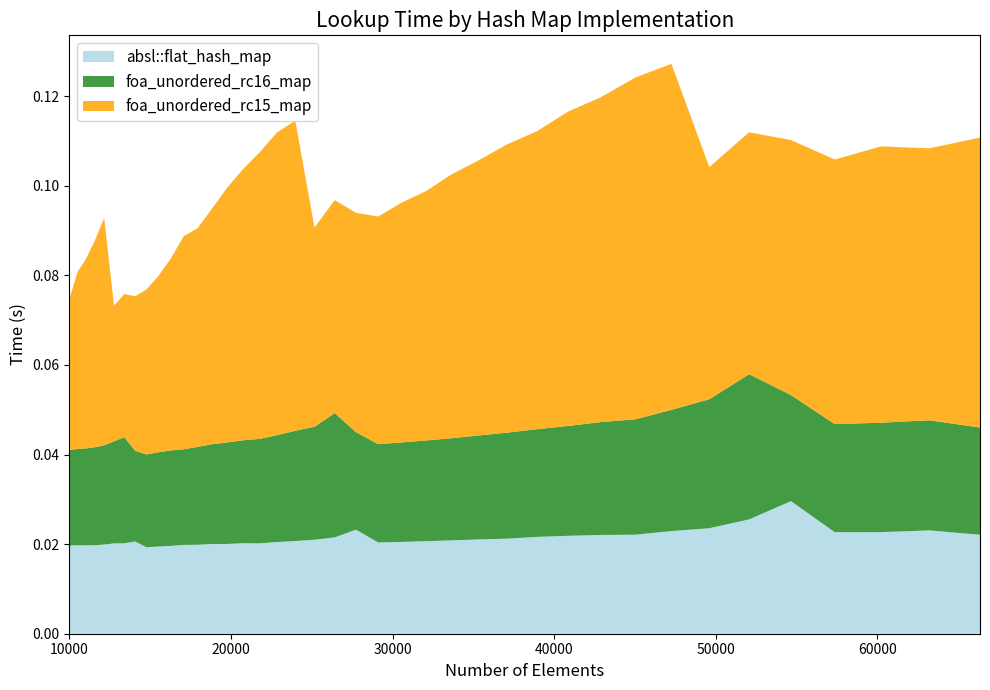

Reading left to right, list all the values displayed in this chart.

absl::flat_hash_map: 10000=0.0	10500=0.0	11025=0.0	11576=0.0	12154=0.0	12760=0.0	13396=0.0	14063=0.0	14763=0.0	15498=0.0	16269=0.0	17078=0.0	17927=0.0	18818=0.0	19753=0.0	20734=0.0	21764=0.0	22845=0.0	23980=0.0	25171=0.0	26421=0.0	27733=0.0	29110=0.0	30555=0.0	32072=0.0	33664=0.0	35335=0.0	37089=0.0	38930=0.0	40863=0.0	42892=0.0	45022=0.0	47258=0.0	49605=0.0	52069=0.0	54656=0.0	57372=0.0	60223=0.0	63216=0.0	66358=0.0
foa_unordered_rc16_map: 10000=0.0	10500=0.0	11025=0.0	11576=0.0	12154=0.0	12760=0.0	13396=0.0	14063=0.0	14763=0.0	15498=0.0	16269=0.0	17078=0.0	17927=0.0	18818=0.0	19753=0.0	20734=0.0	21764=0.0	22845=0.0	23980=0.0	25171=0.0	26421=0.0	27733=0.0	29110=0.0	30555=0.0	32072=0.0	33664=0.0	35335=0.0	37089=0.0	38930=0.0	40863=0.0	42892=0.0	45022=0.0	47258=0.0	49605=0.0	52069=0.0	54656=0.0	57372=0.0	60223=0.0	63216=0.0	66358=0.0
foa_unordered_rc15_map: 10000=0.0	10500=0.0	11025=0.0	11576=0.0	12154=0.1	12760=0.0	13396=0.0	14063=0.0	14763=0.0	15498=0.0	16269=0.0	17078=0.0	17927=0.0	18818=0.1	19753=0.1	20734=0.1	21764=0.1	22845=0.1	23980=0.1	25171=0.0	26421=0.0	27733=0.0	29110=0.1	30555=0.1	32072=0.1	33664=0.1	35335=0.1	37089=0.1	38930=0.1	40863=0.1	42892=0.1	45022=0.1	47258=0.1	49605=0.1	52069=0.1	54656=0.1	57372=0.1	60223=0.1	63216=0.1	66358=0.1